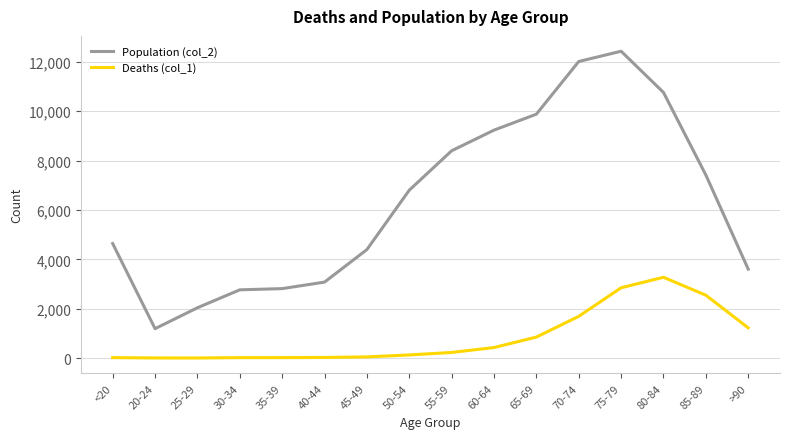

At >90, list the series in order from smallest to largest.

Deaths (col_1), Population (col_2)